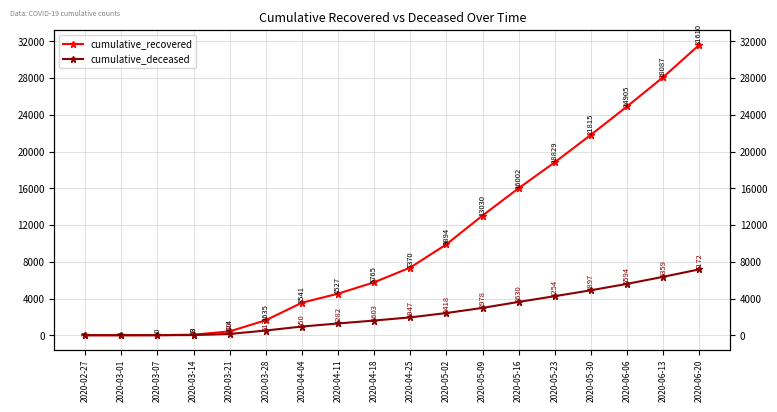

What is the label of the 12th point from the right?

2020-04-04